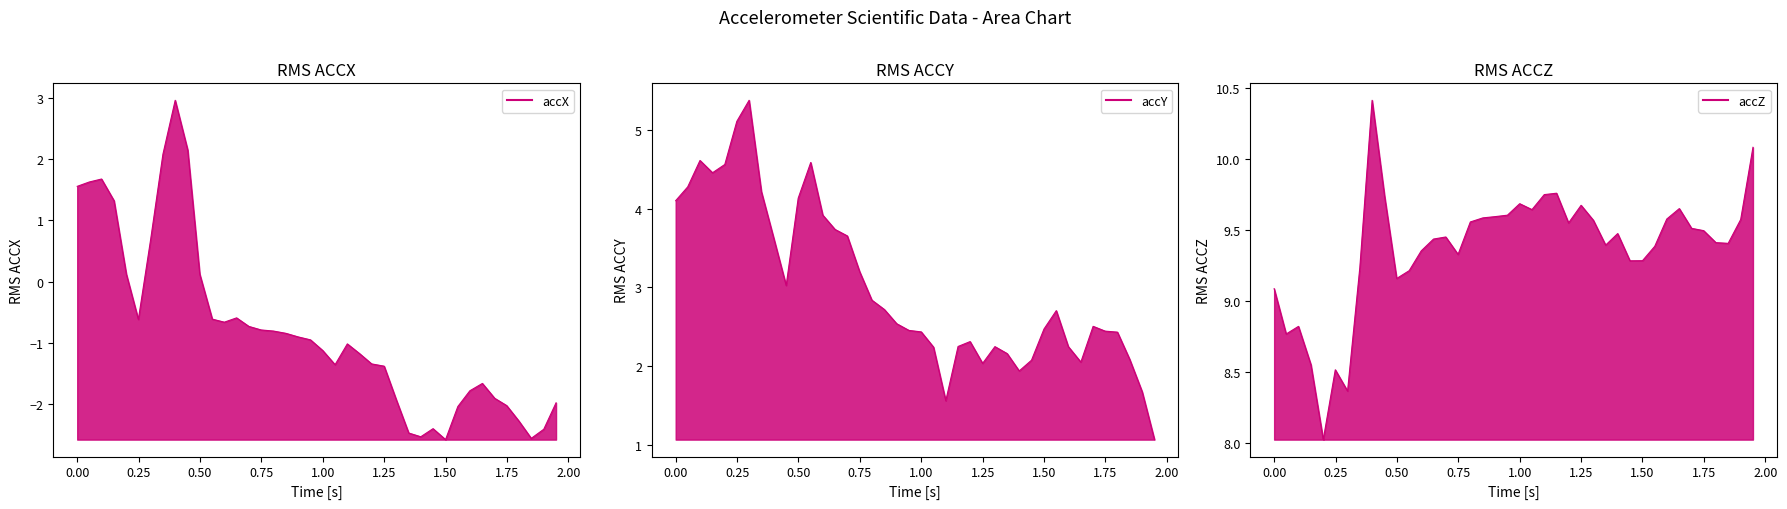

The value of accX line at 1.25 is 0.4. True or false?

False